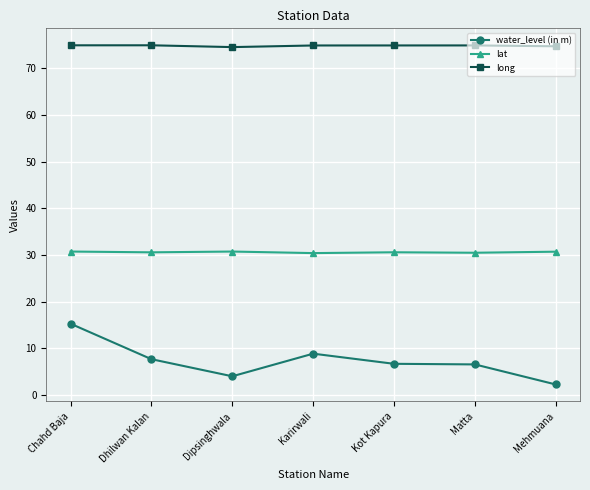

Is this an area chart (filled region under the line)?

No